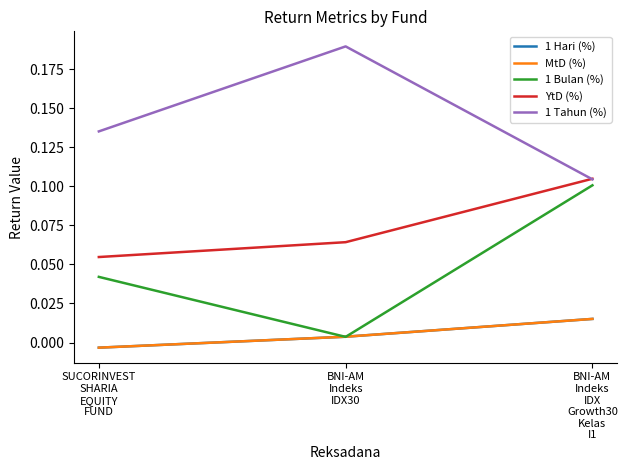

What is the value of the YtD (%) point at the 1st from the left?

0.1